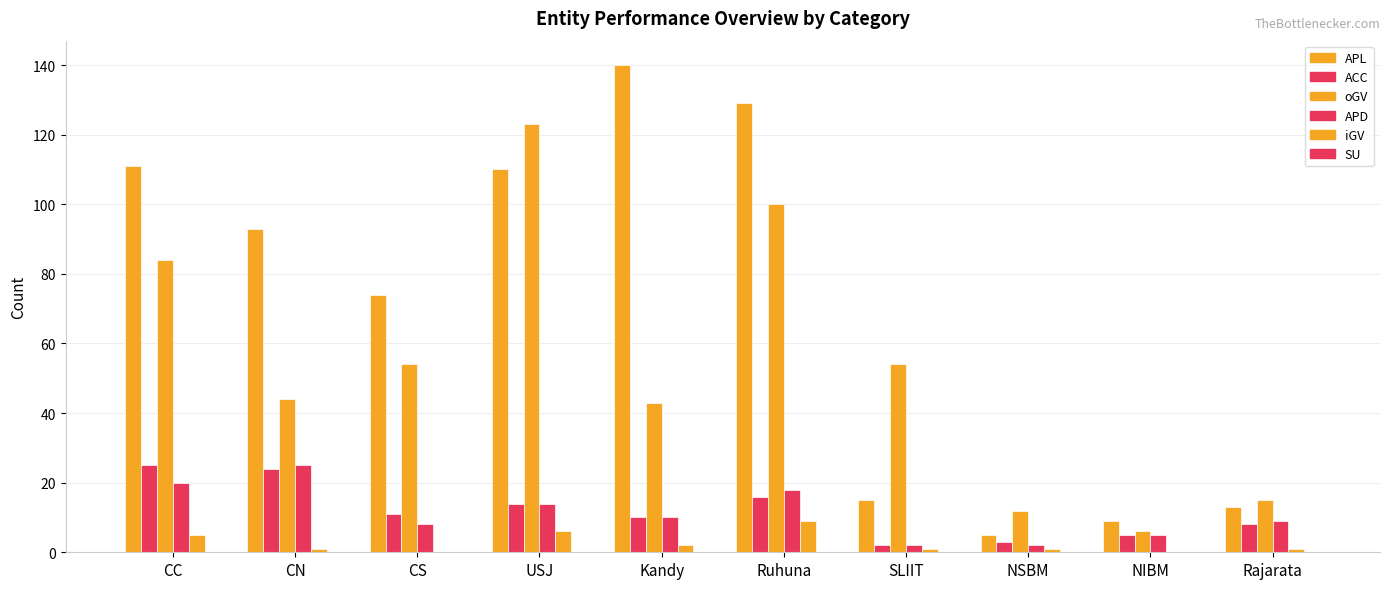

Between NIBM and NSBM, which is larger?

NIBM